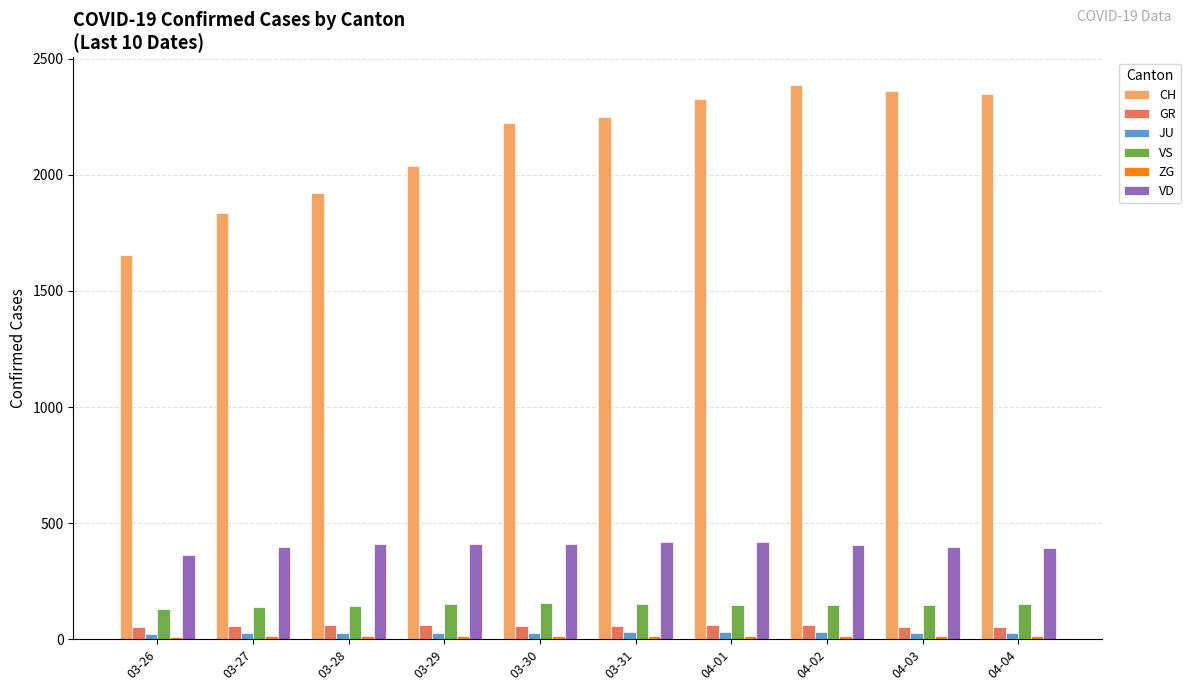

Which series has the largest total across all categories?

CH